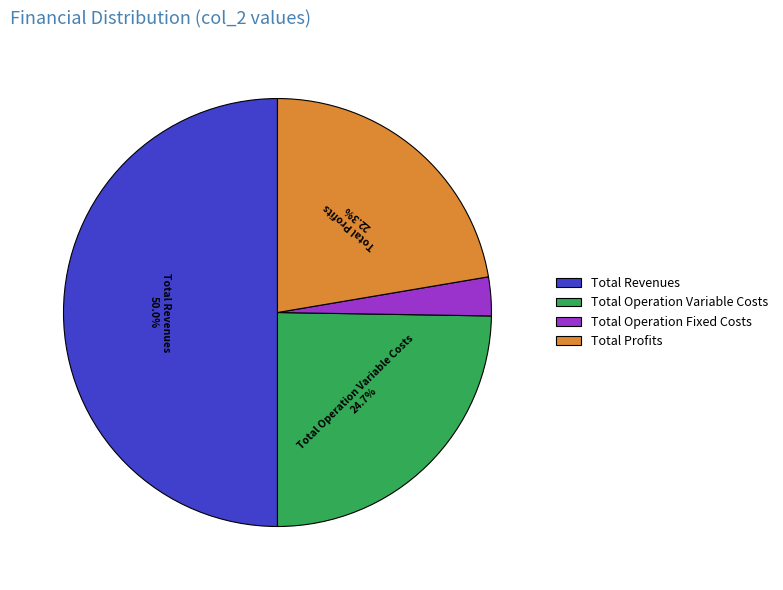

What percentage is the Total Profits slice, to the nearest percent?

22%